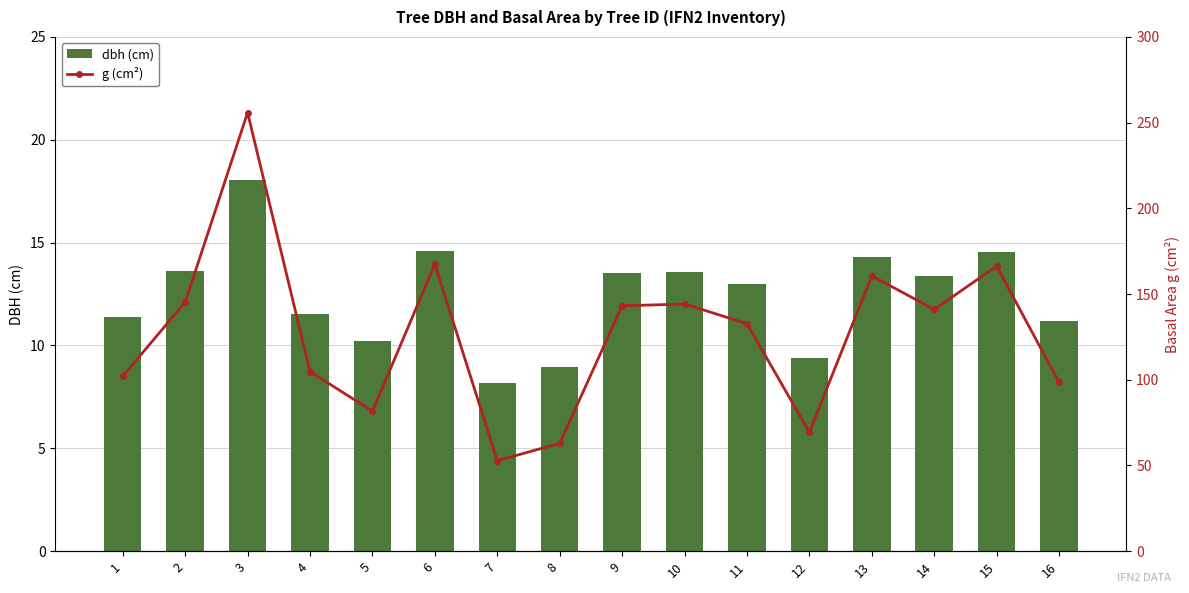

Reading right to left, transcribe all the data shown in this chart.

dbh (cm): 11.2	14.6	13.4	14.3	9.4	13.0	13.6	13.5	8.9	8.2	14.6	10.2	11.6	18.1	13.6	11.4
g (cm²): 98.5	166.3	141.0	160.6	69.4	132.7	144.2	143.1	62.9	52.8	167.4	81.7	104.8	255.9	145.3	102.1